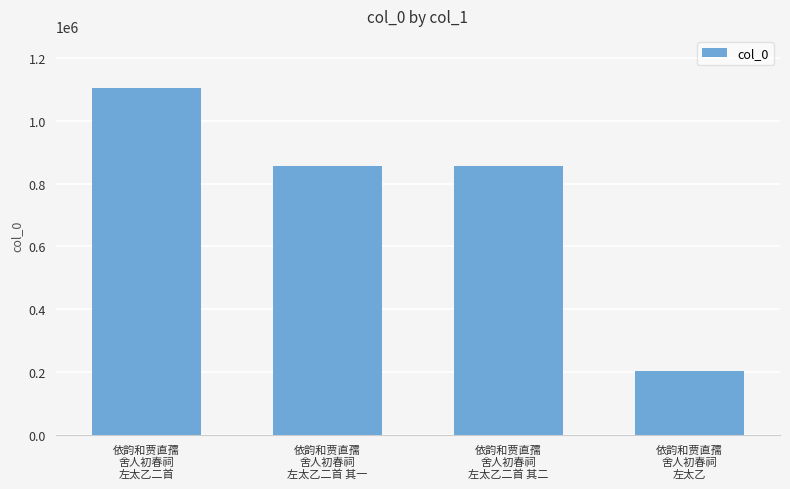

What is the change in value from 依韵和贾直孺
舍人初春祠
左太乙二首 to 依韵和贾直孺
舍人初春祠
左太乙二首 其二?

-248213